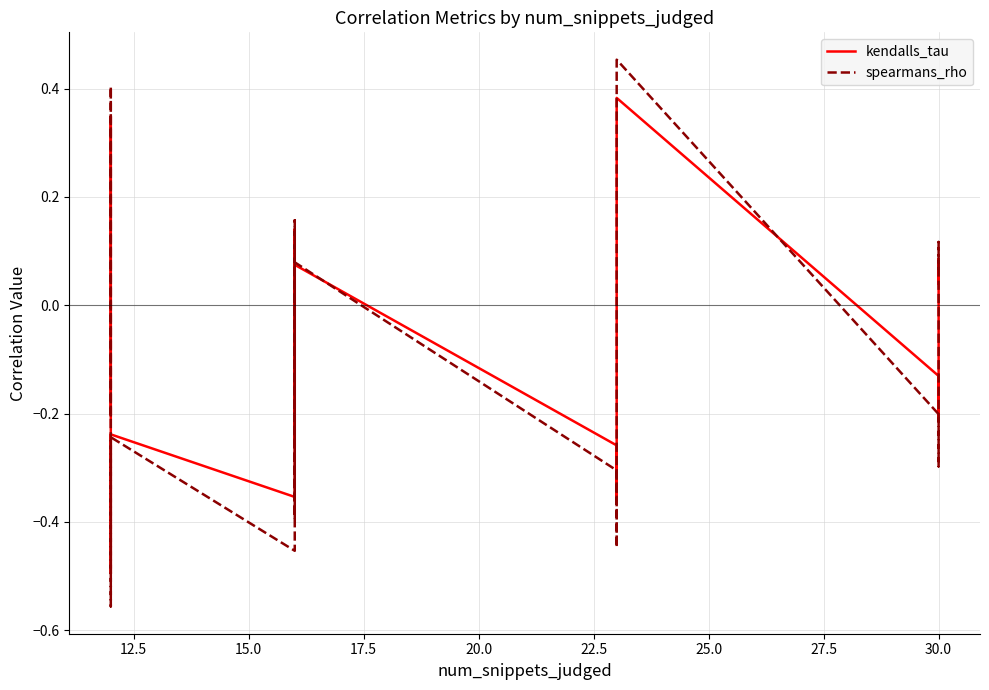

What is the sum of all spearmans_rho values?

-1.8